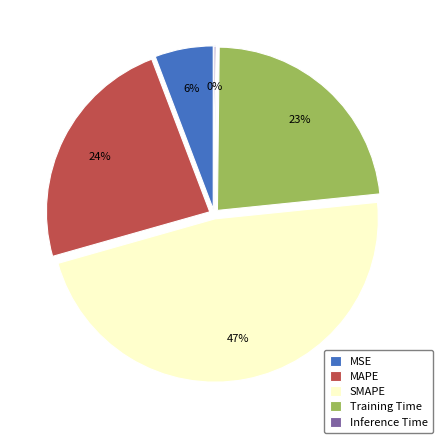

What percentage is NOT represented by Inference Time?

99.8%